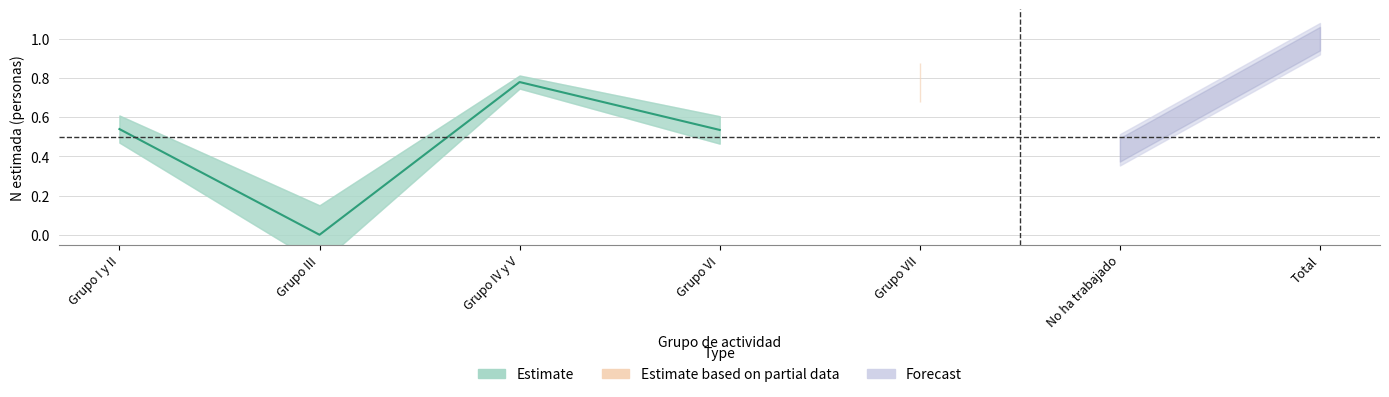

Reading right to left, what are all the values shown in this chart?

Grupo VI=0.5	Grupo IV y V=0.8	Grupo III=0.0	Grupo I y II=0.5